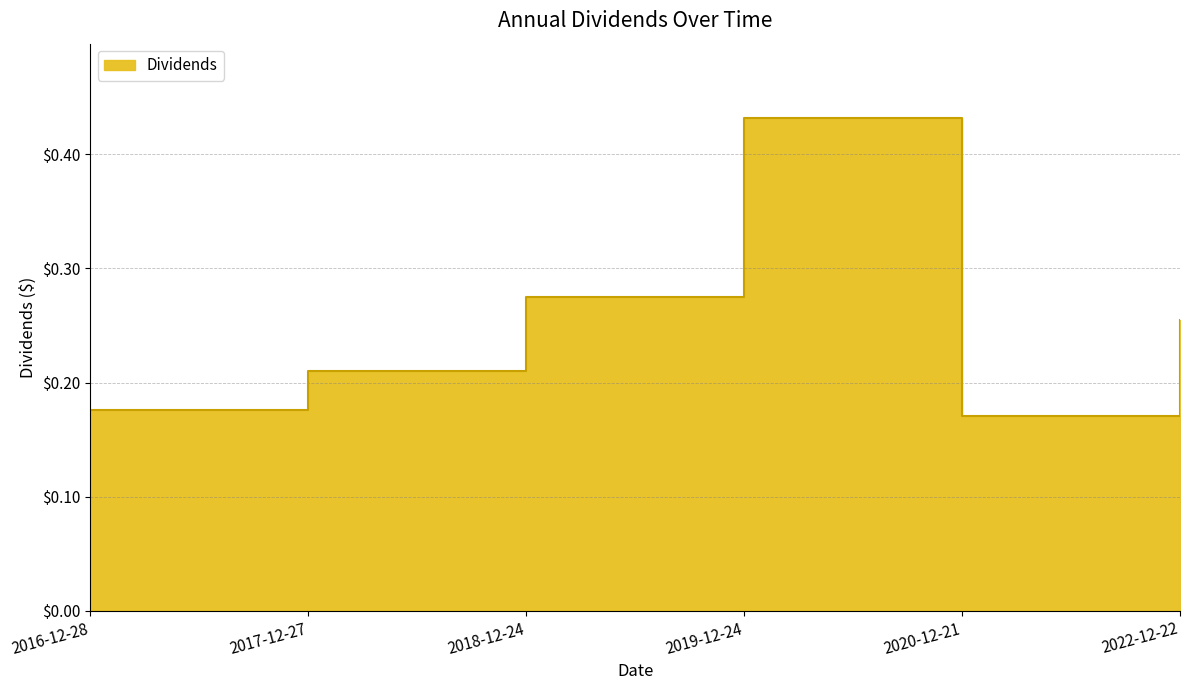

What is the value of the 2nd point from the left?

0.2